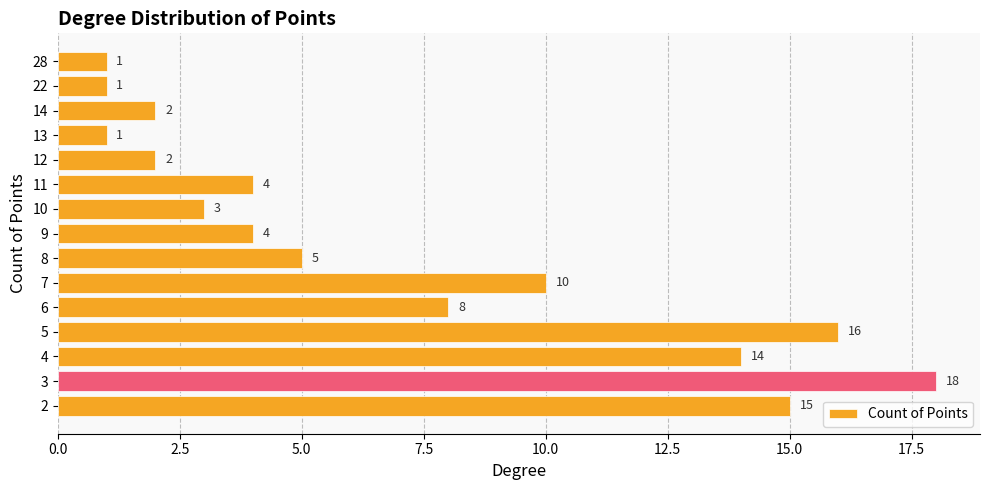

Is it true that the value at 3 is 8?

False